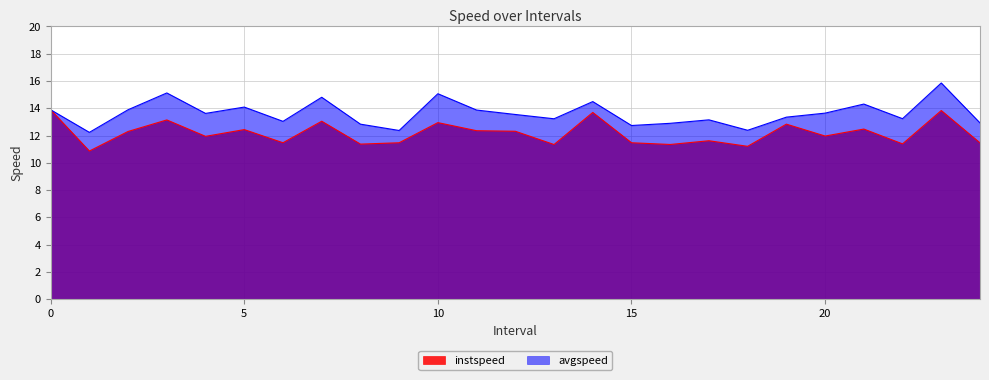

True or false: instspeed and avgspeed intersect in this chart.

False